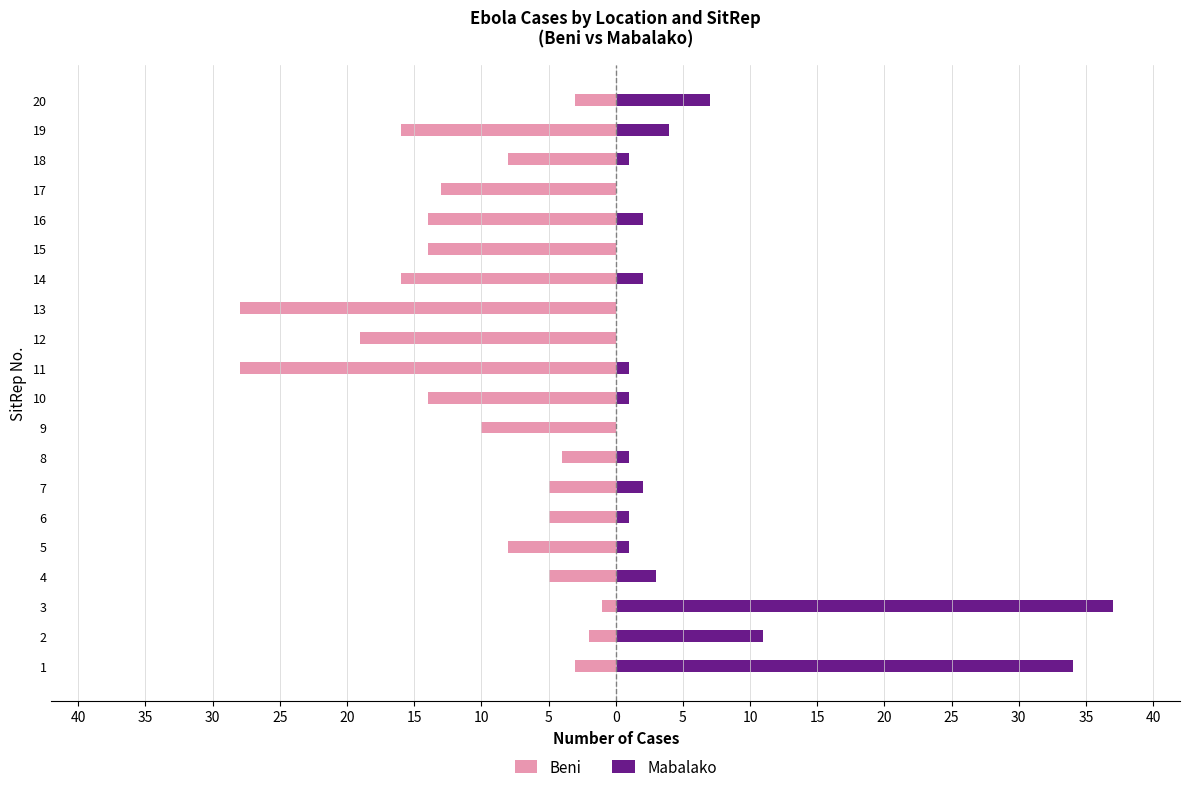

Reading left to right, what are all the values shown in this chart?

Beni: -3	-2	-1	-5	-8	-5	-5	-4	-10	-14	-28	-19	-28	-16	-14	-14	-13	-8	-16	-3
Mabalako: 34	11	37	3	1	1	2	1	0	1	1	0	0	2	0	2	0	1	4	7